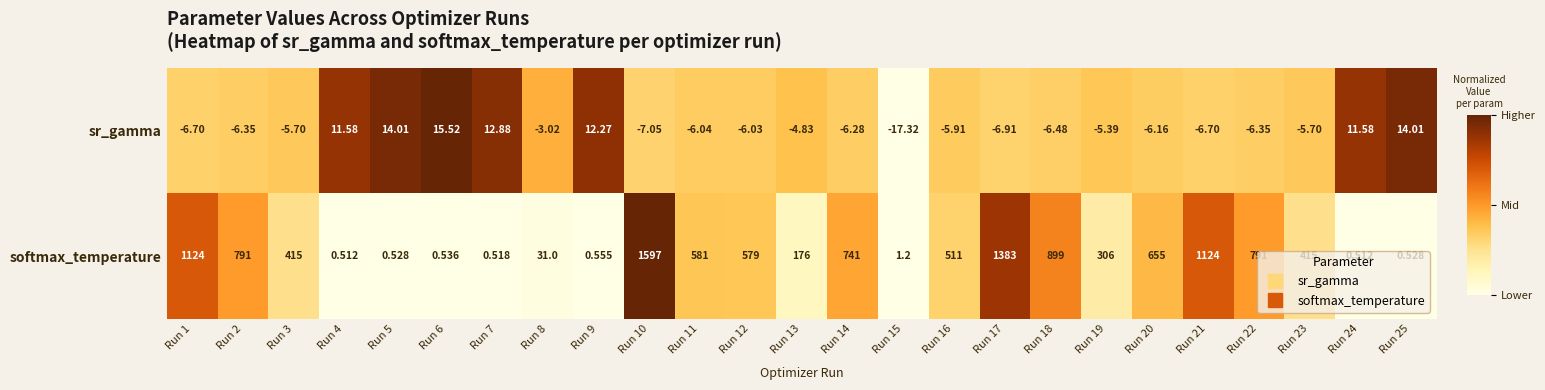

Which series changed the most between Run 3 and Run 21?

softmax_temperature